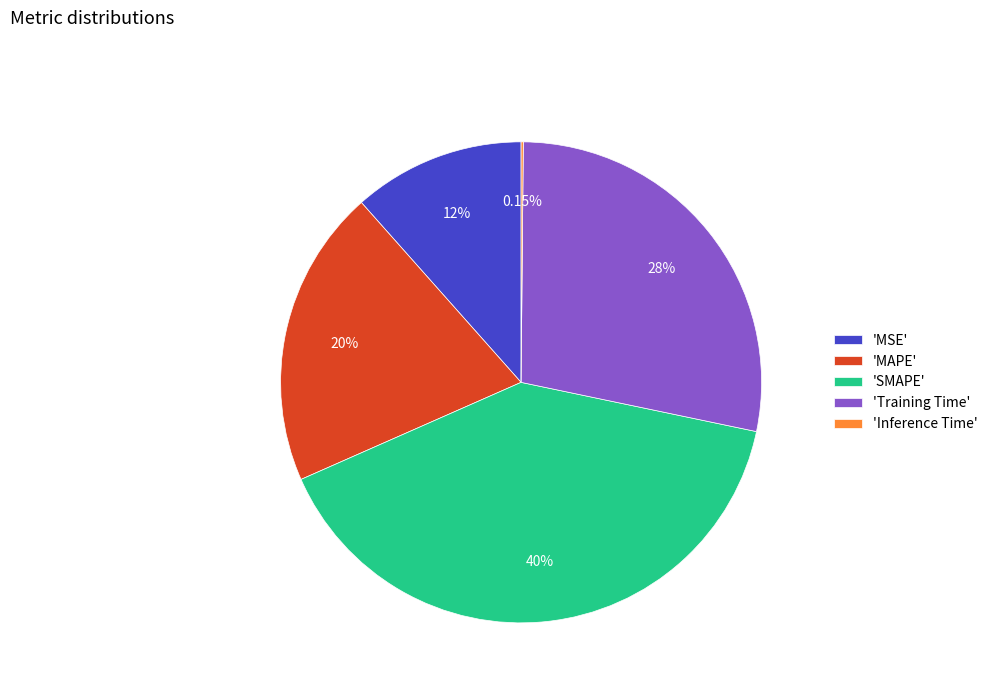

Is the sum of 'SMAPE' and 'MSE' greater than half?

Yes